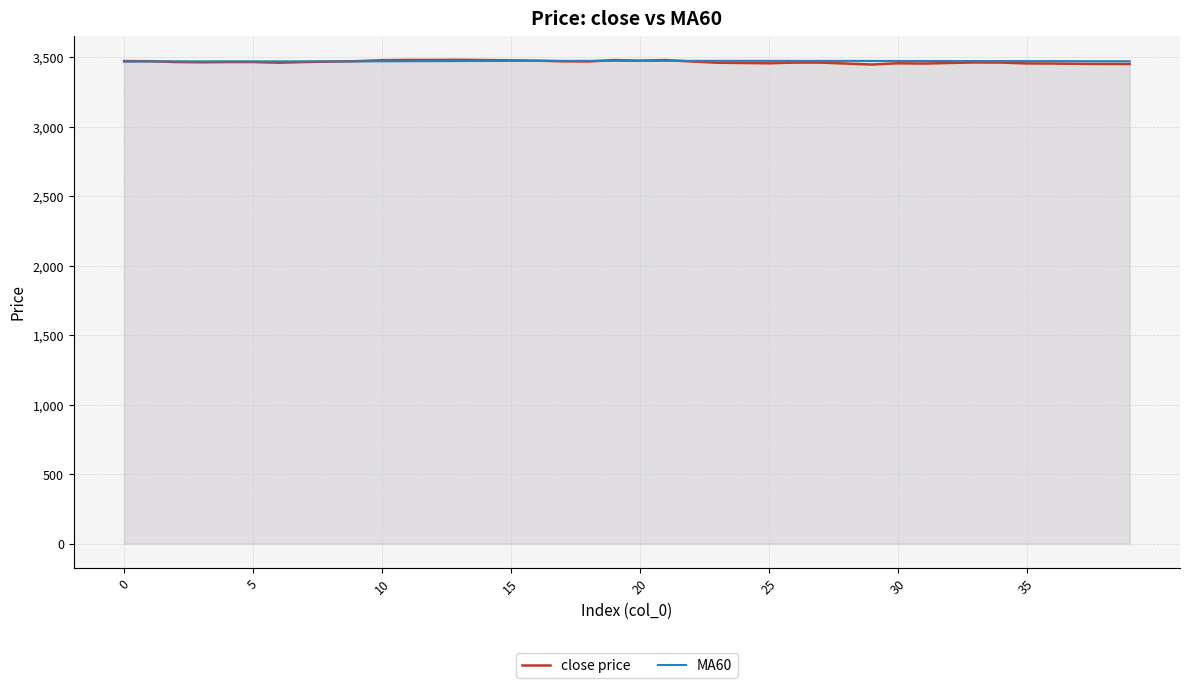

Where is the first local maximum for close price?

13